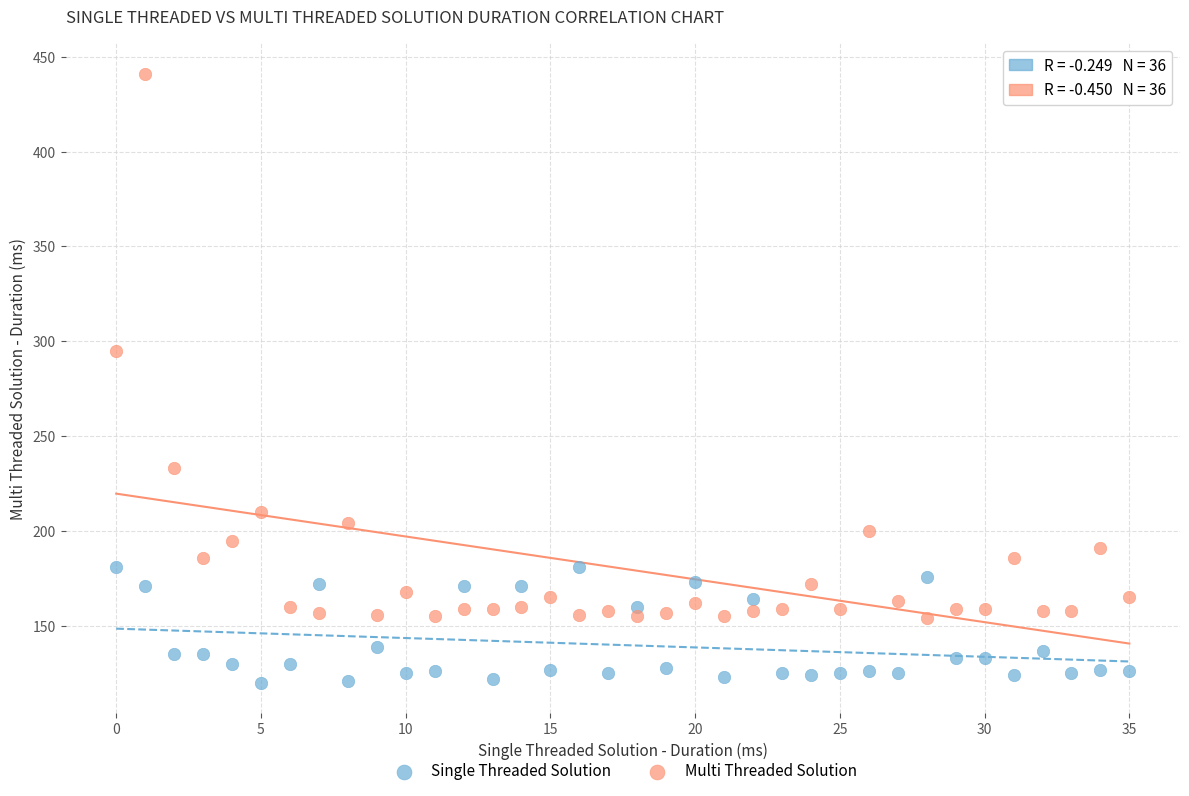

Which series contains the lowest Y value?

Single Threaded Solution